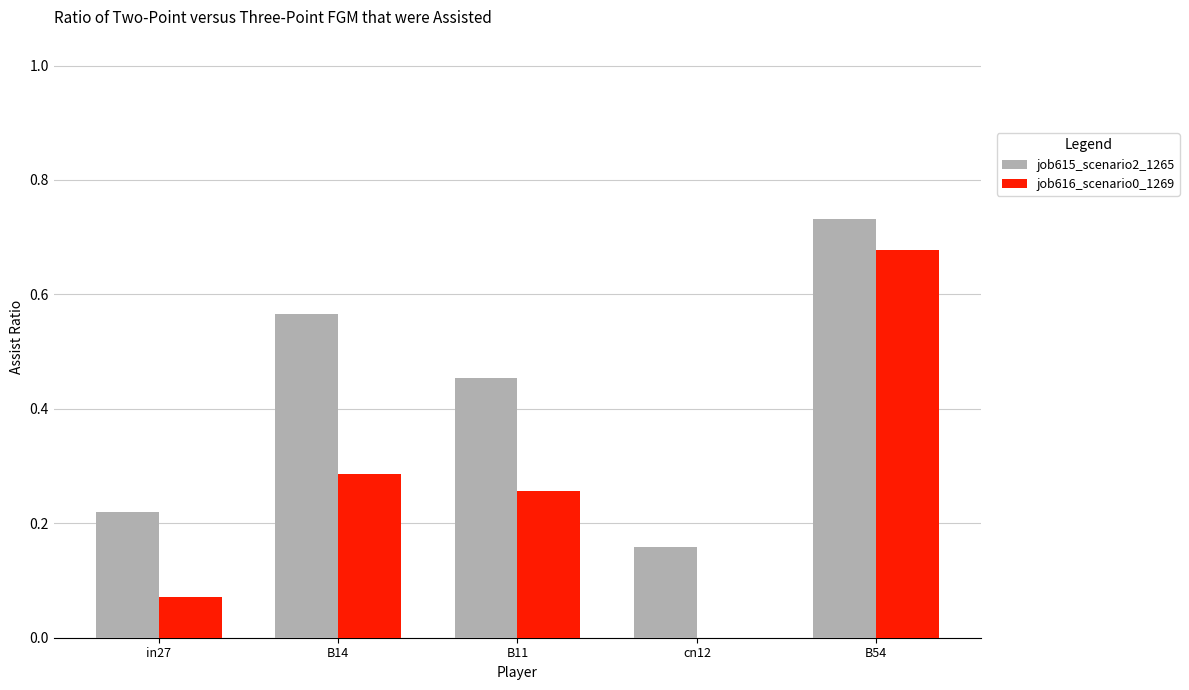

The job616_scenario0_1269 series shows 0.3 at B54. True or false?

False